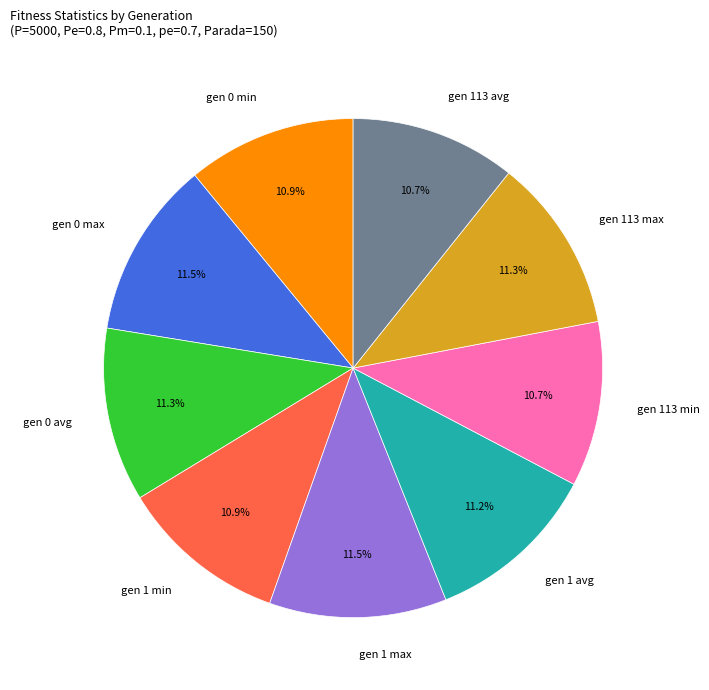

How many slices are in this pie chart?

9